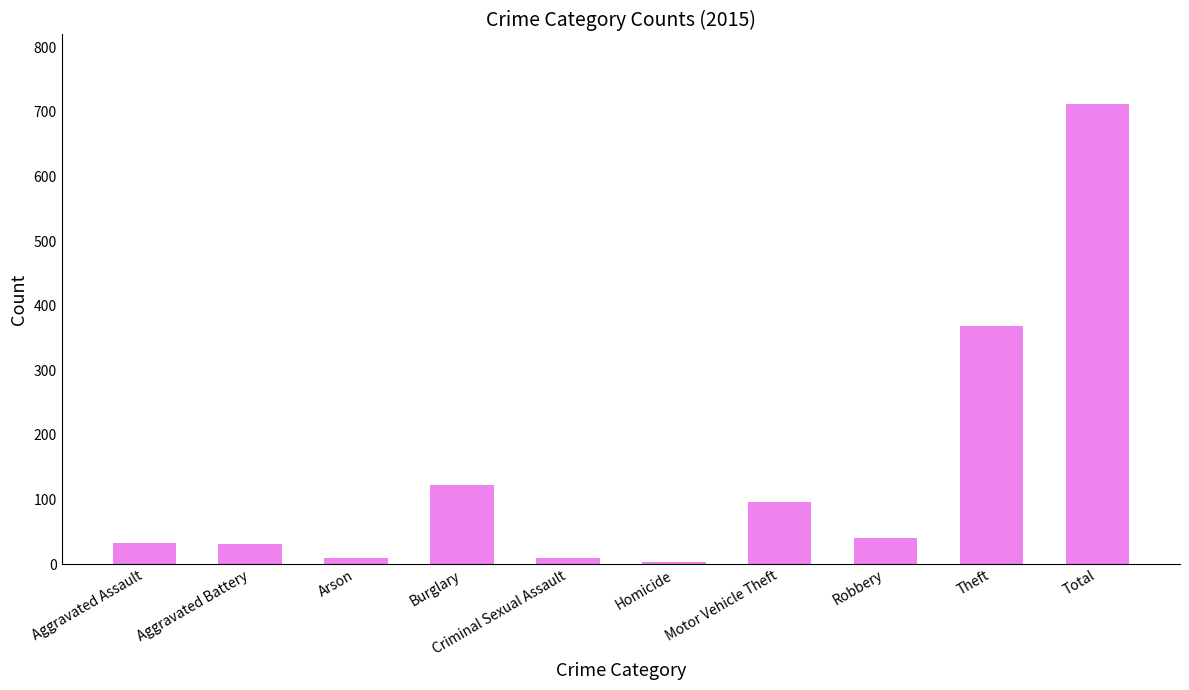

What is the greatest value displayed?

713